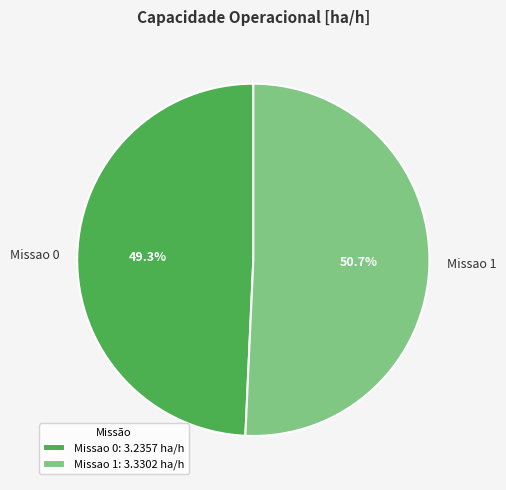

The Missao 1 slice represents 61% of the pie. True or false?

False